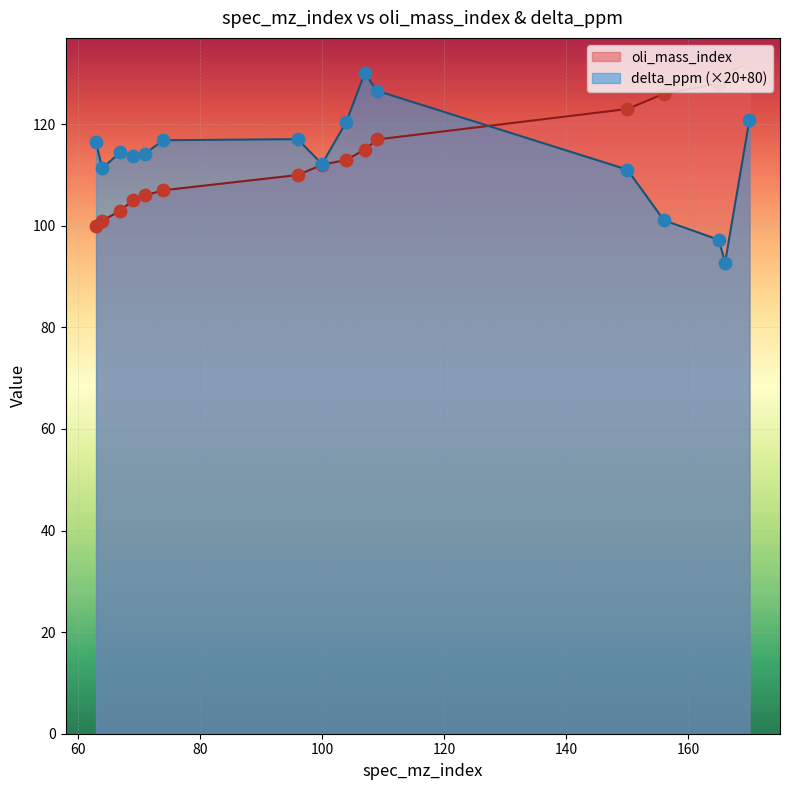

Is the value of oli_mass_index at 156 greater than the value of delta_ppm at 100?

Yes